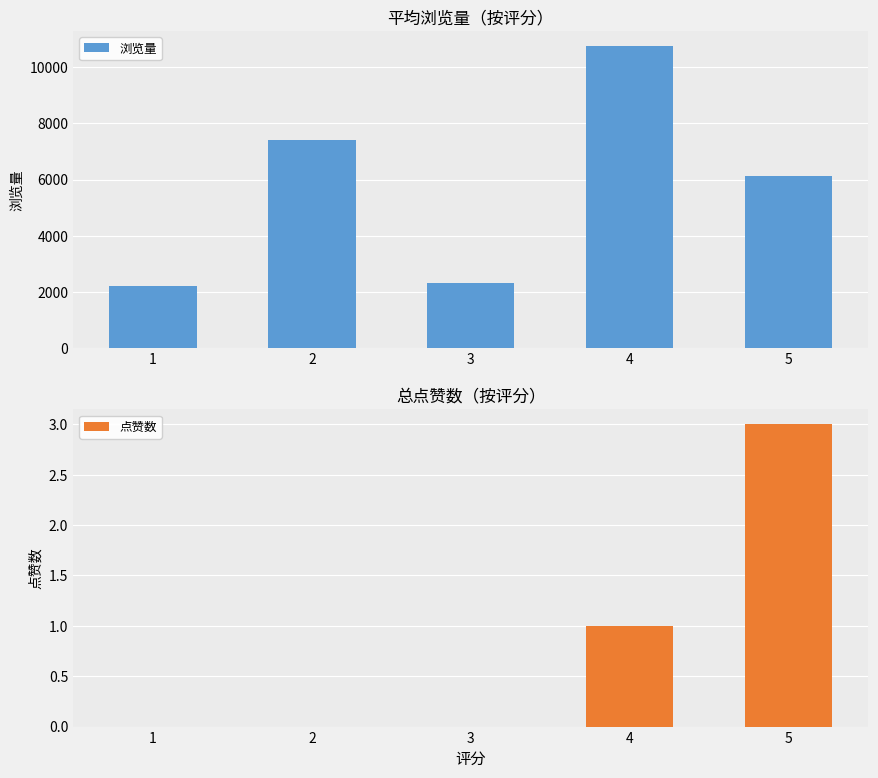

Is the value of 点赞数 at 5 greater than the value of 浏览量 at 5?

No